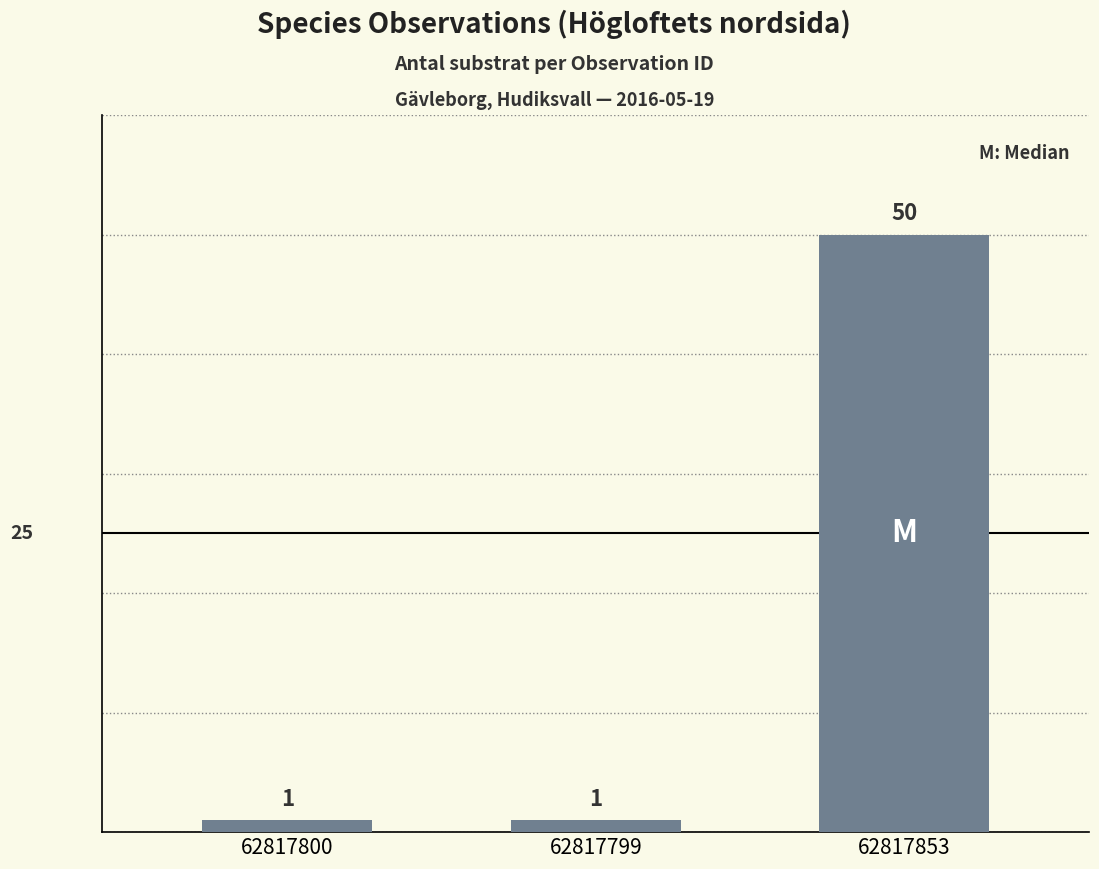

What is the sum of the values at 62817853 and 62817800?

51